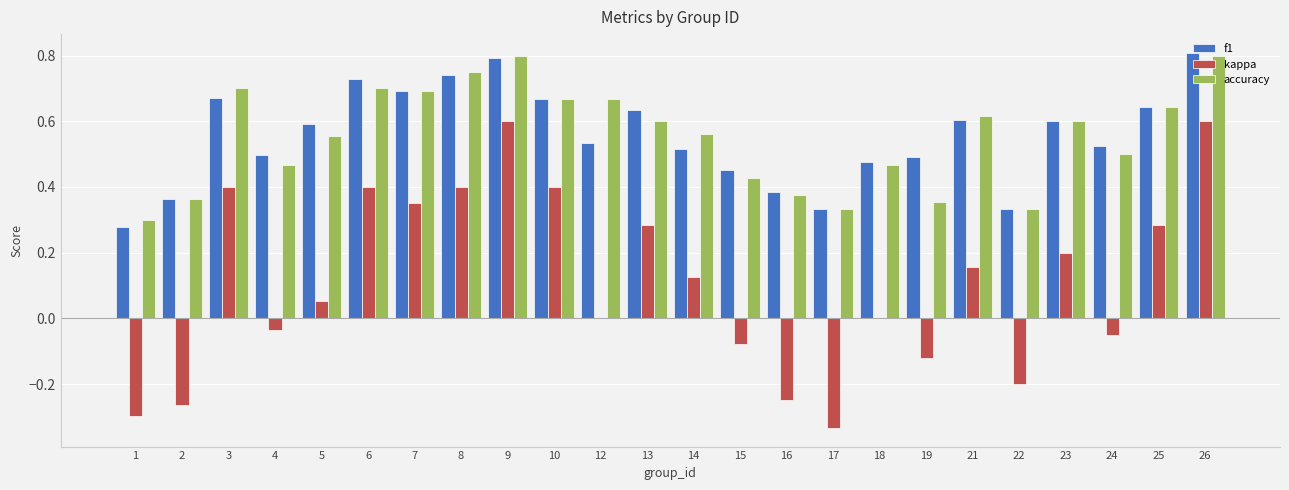

The value of f1 at 18 is 0.5. True or false?

True